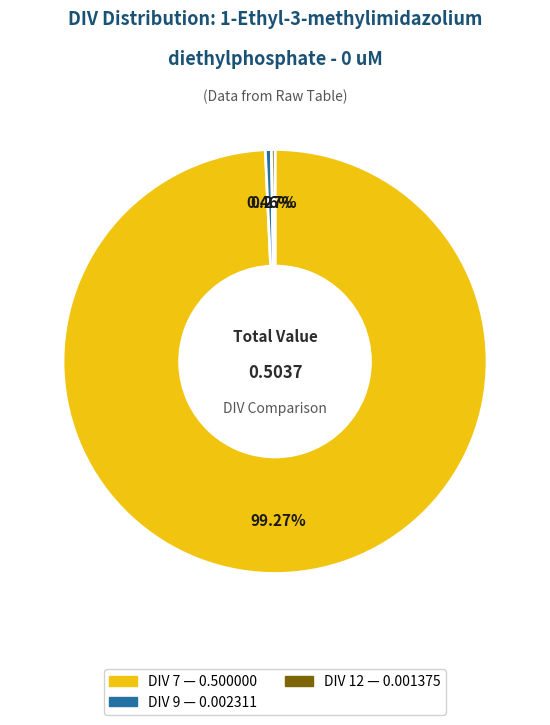

Is there a majority slice in this chart?

Yes